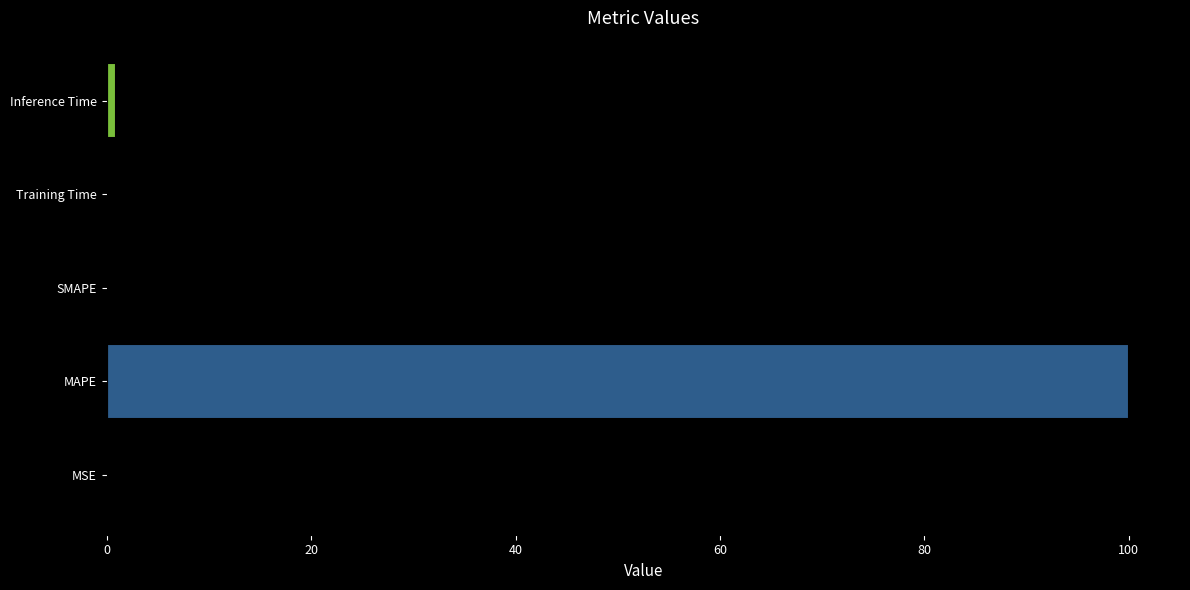

What is the maximum value shown in the chart?

100.0